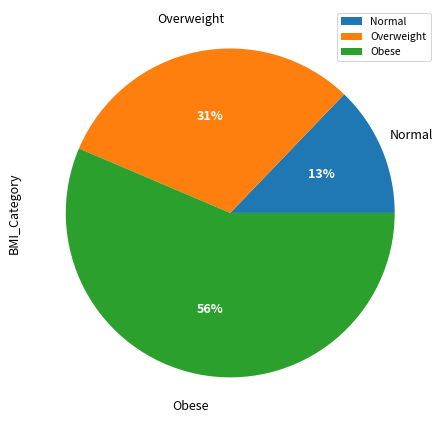

Which category accounts for the majority?

Obese